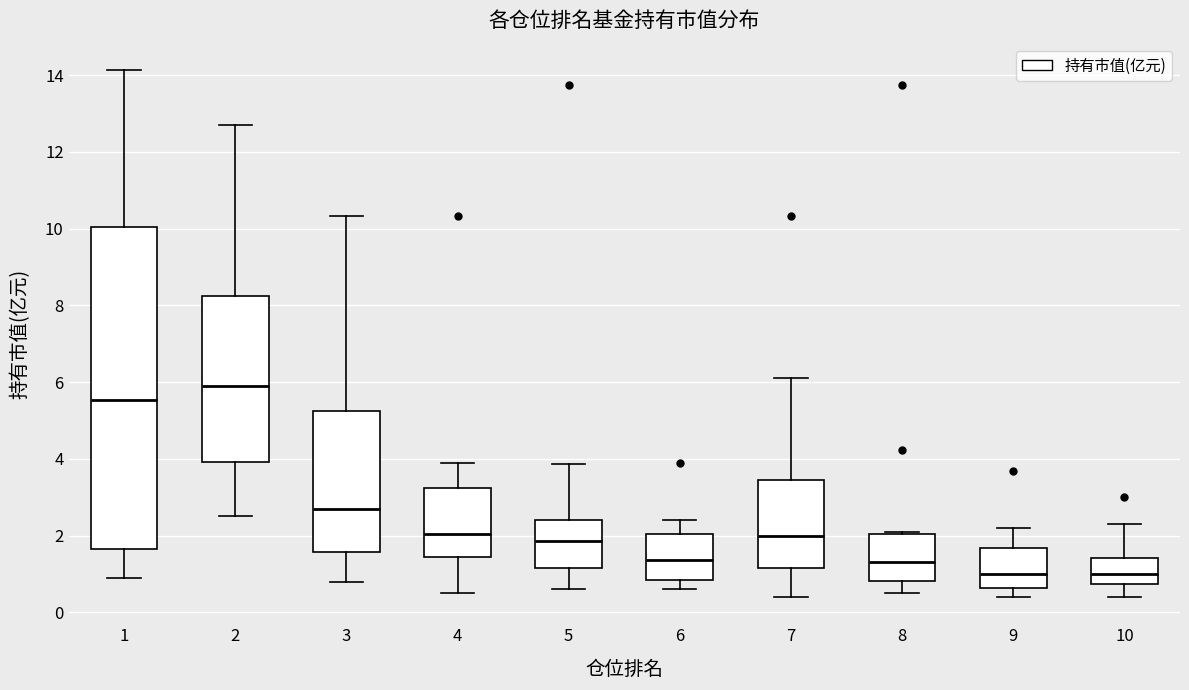

Comparing the boxes themselves (not the whiskers), which one is the tallest?

1